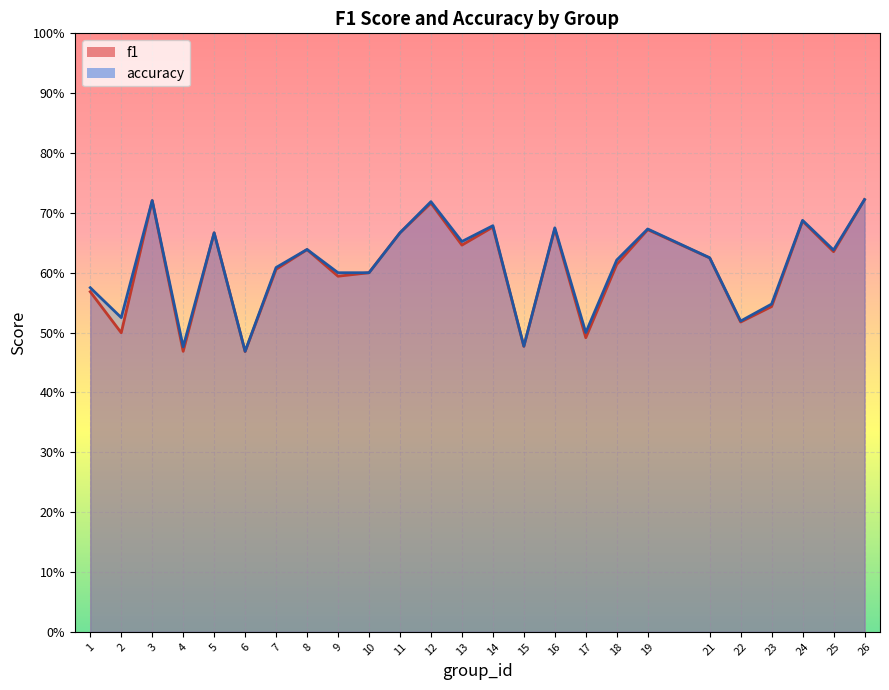

Which series has the largest total across all categories?

accuracy